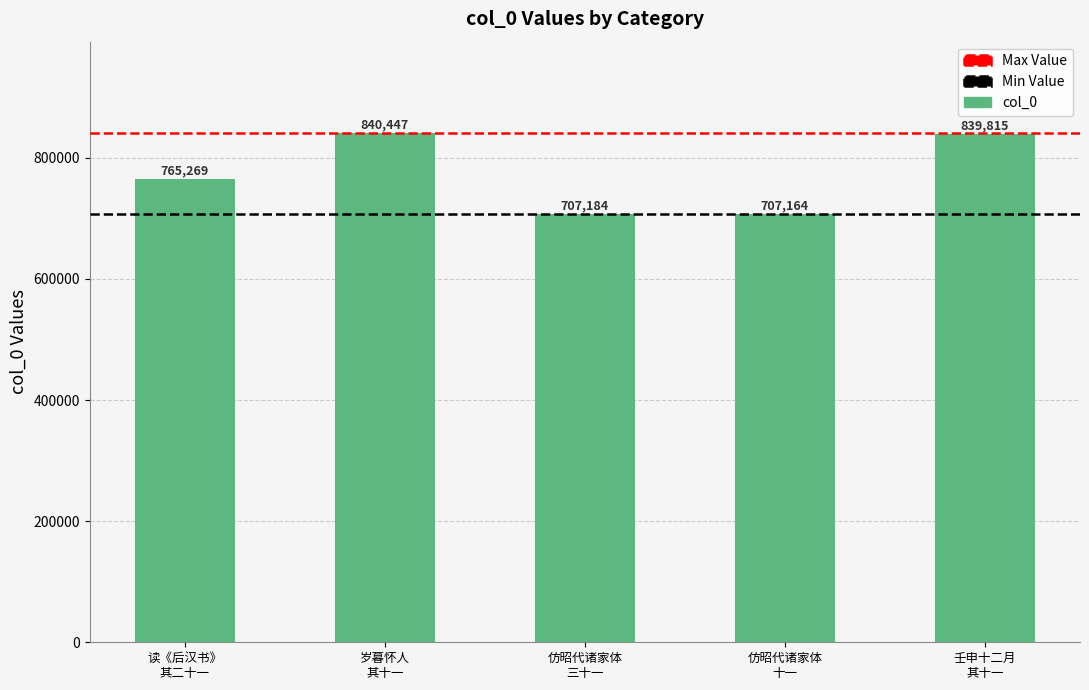

How many distinct data groups are displayed?

1